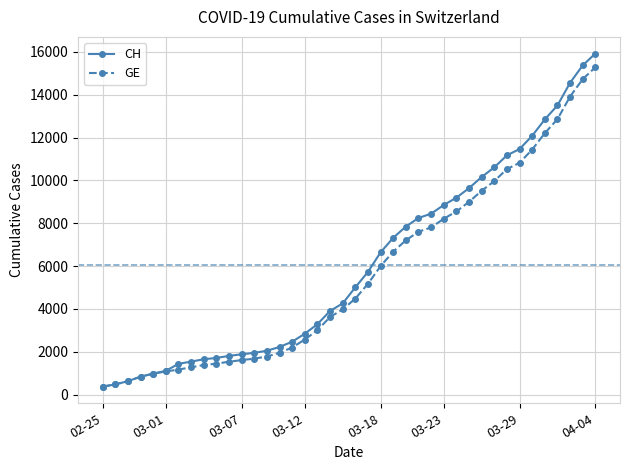

What is the value of the GE point at the 38th from the left?

13919